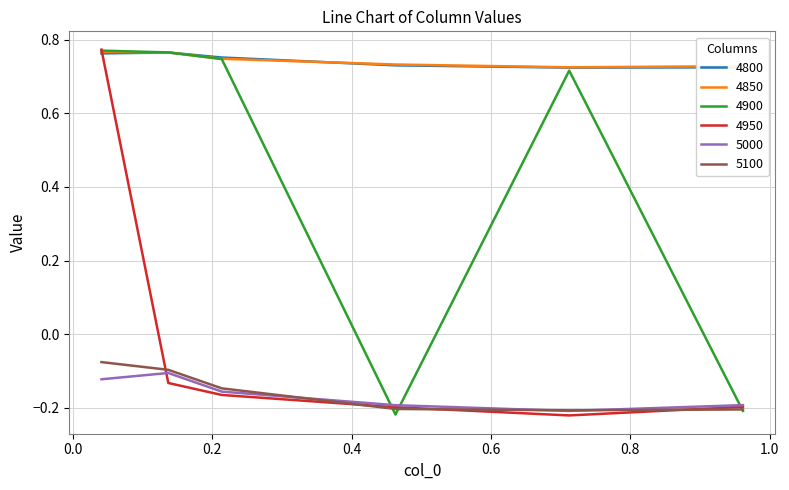

True or false: 5100 and 4850 intersect in this chart.

False